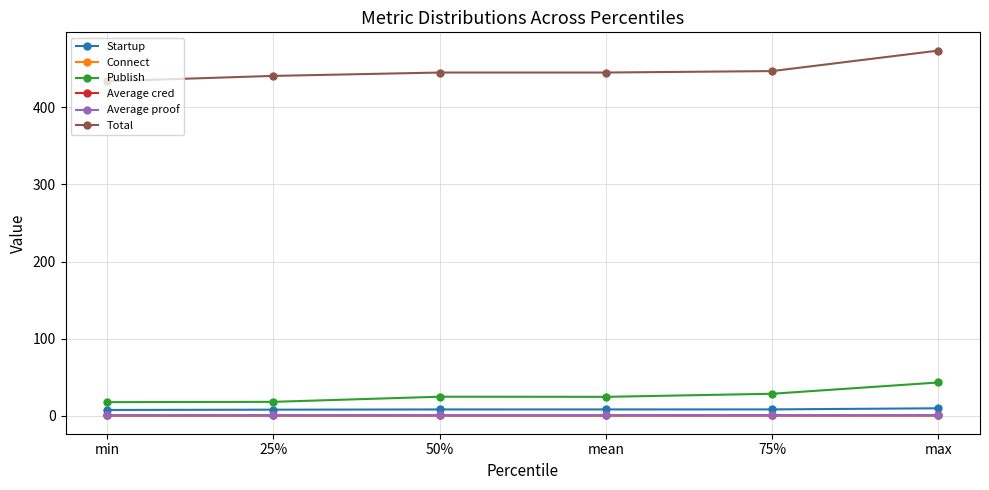

The Total series shows 614.3 at 50%. True or false?

False